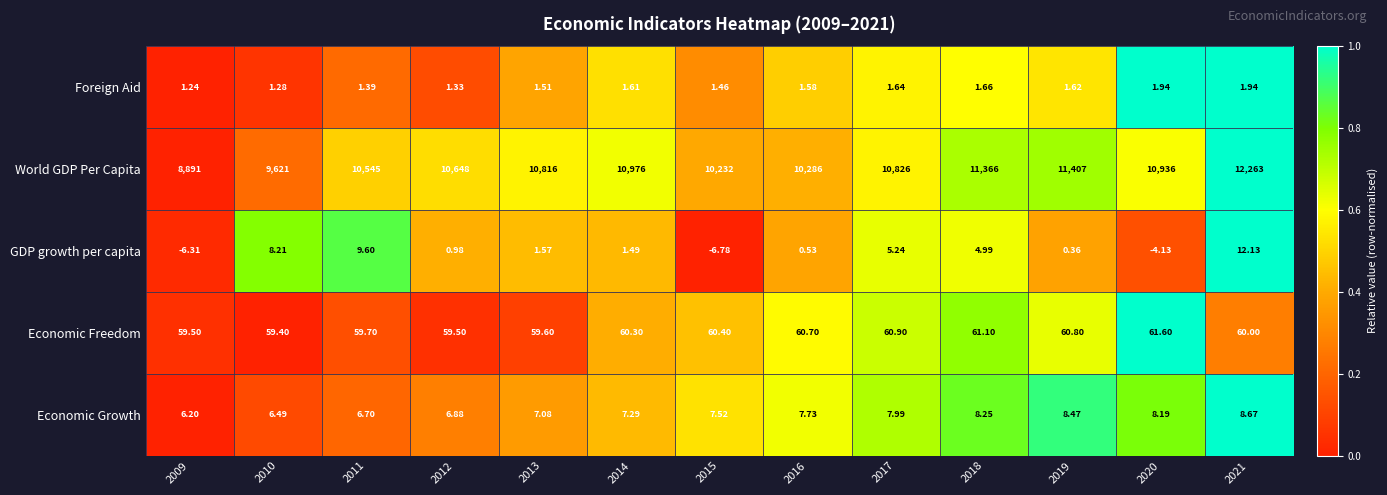

List the series in order of their peak value, lowest first.

Foreign Aid, Economic Growth, GDP growth per capita, Economic Freedom, World GDP Per Capita